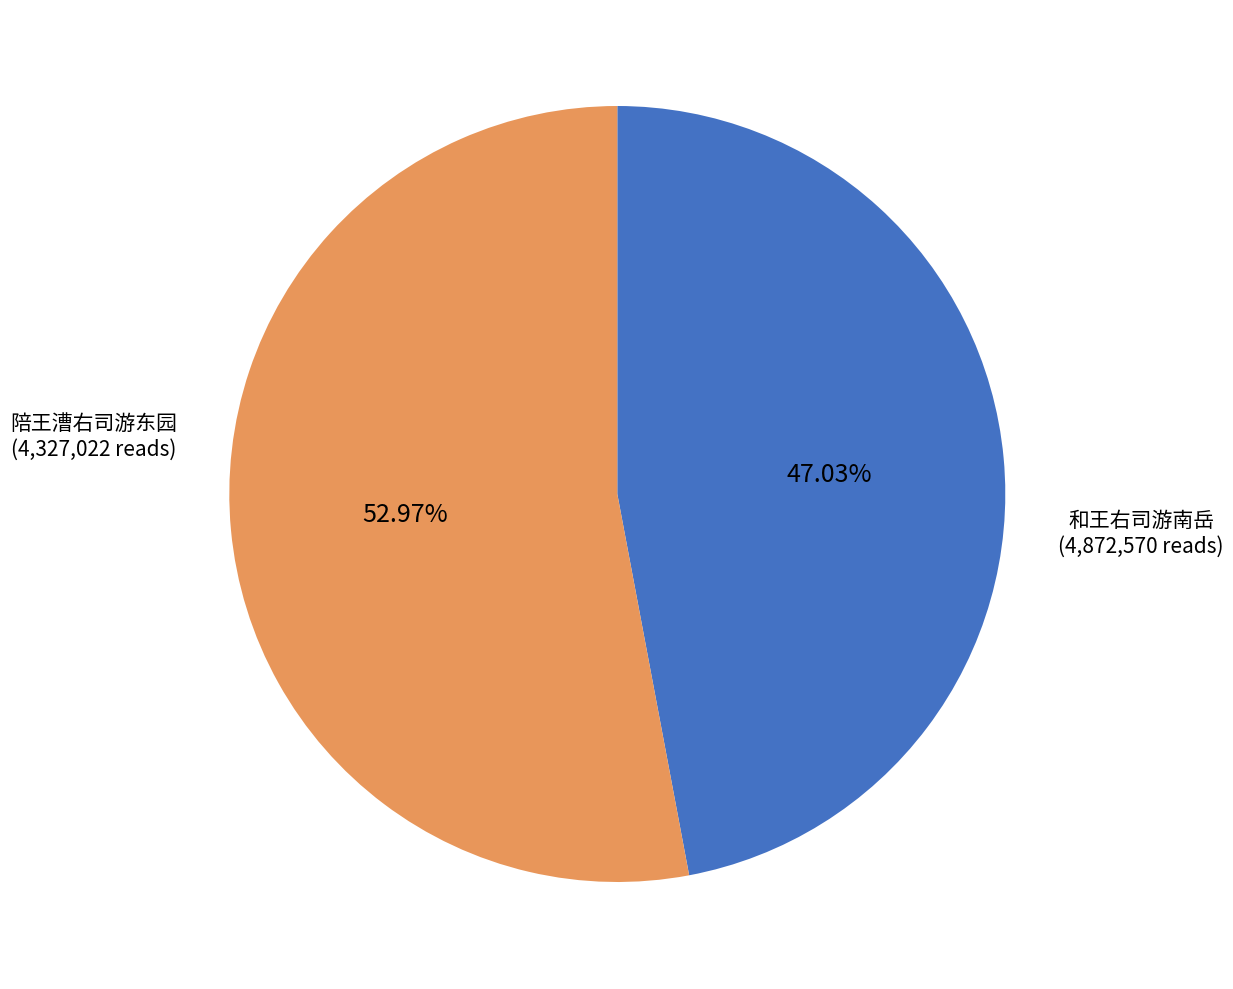

To the nearest percent, what is the average slice percentage?

50%